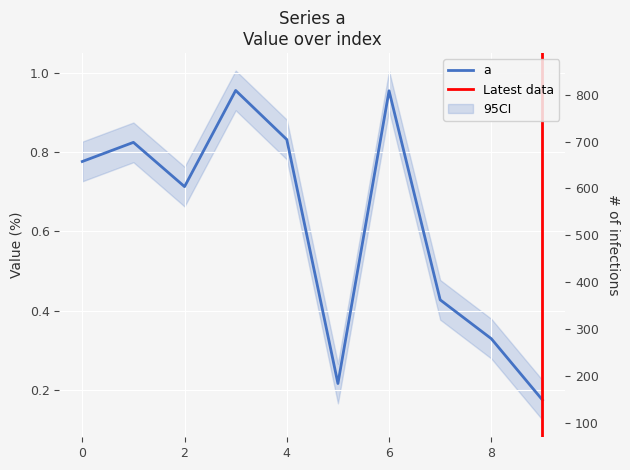

How many lines are shown in the chart?

1